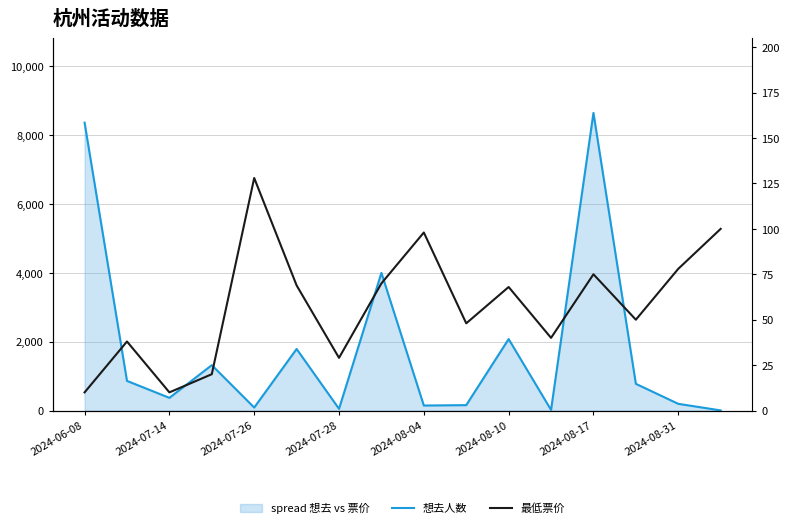

Reading left to right, transcribe all the data shown in this chart.

想去人数: 8364.0	861.0	369.0	1319.0	87.0	1789.0	50.0	4000.0	146.0	157.0	2077.0	18.0	8648.0	776.0	195.0	4.0
最低票价: 10.0	38.0	10.0	20.0	128.0	68.9	29.0	70.0	98.0	48.0	68.0	40.0	75.0	50.0	78.0	100.0